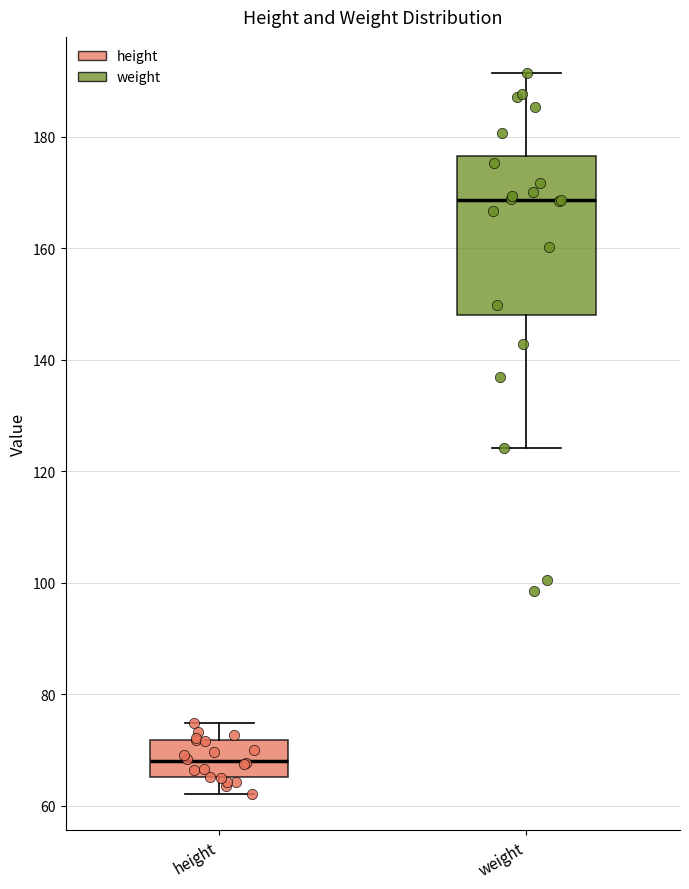

Reading left to right, read every box against the y-axis: the position of its median line, the range the box covers, and the ends of its whiskers. The values are not printed on the chart, so give them approximately, as read against the axis.

height: median 68, box 66 to 72, whiskers 62 to 74
weight: median 168, box 148 to 176, whiskers 124 to 192